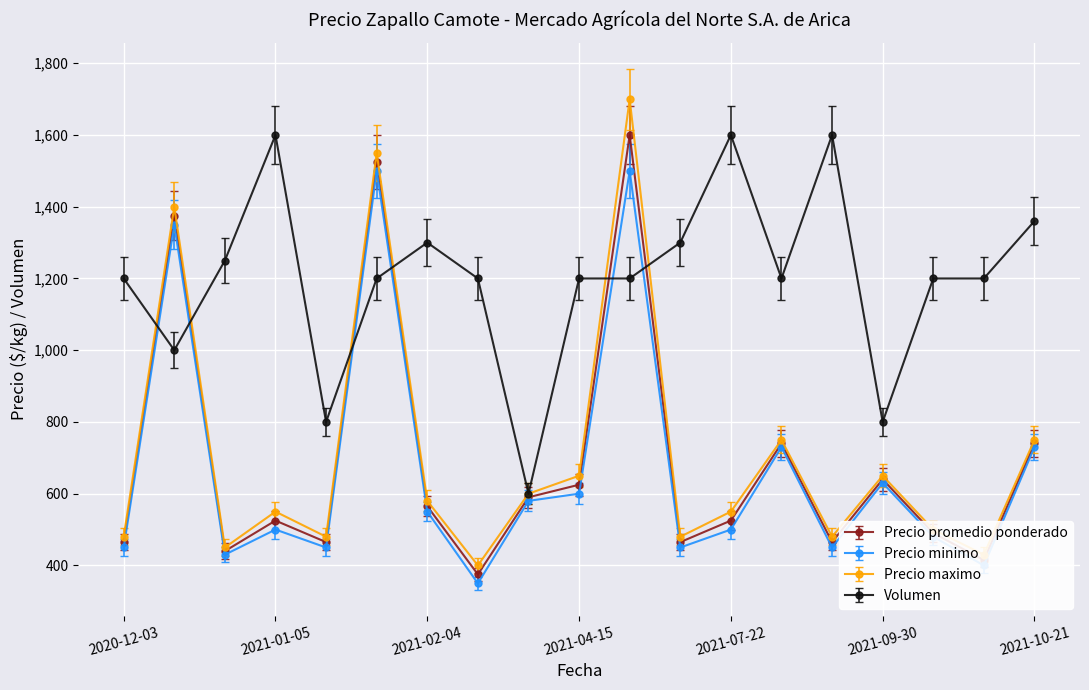

How many interior local valleys does the Precio promedio ponderado series have?

6